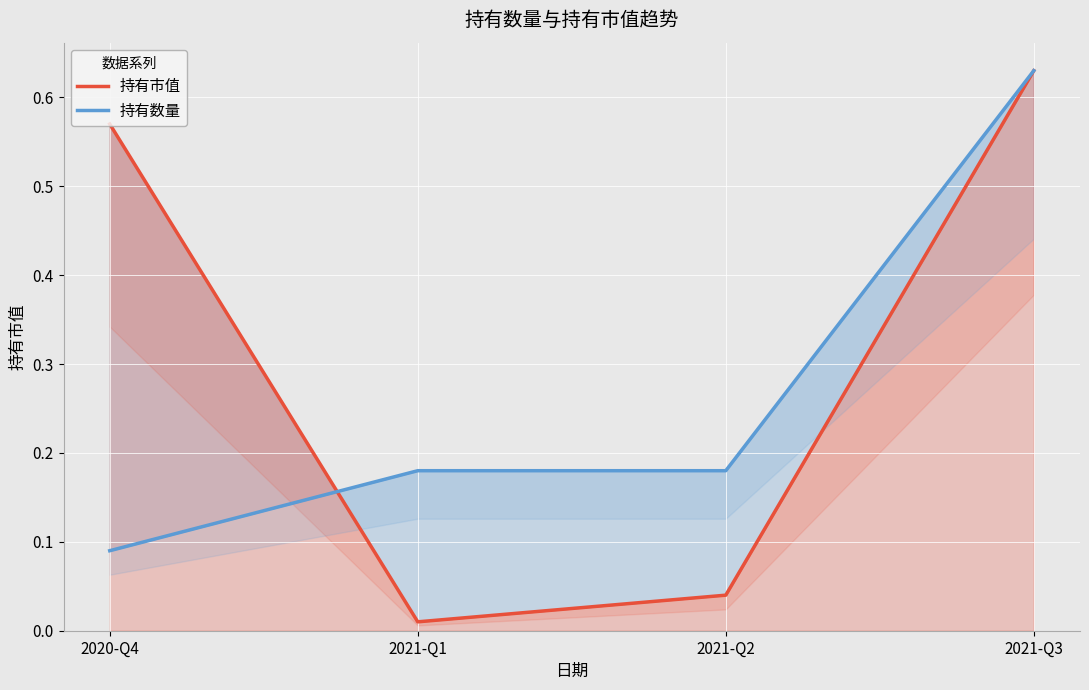

Is it true that 持有市值 equals 0.0 at 2021-Q2?

False